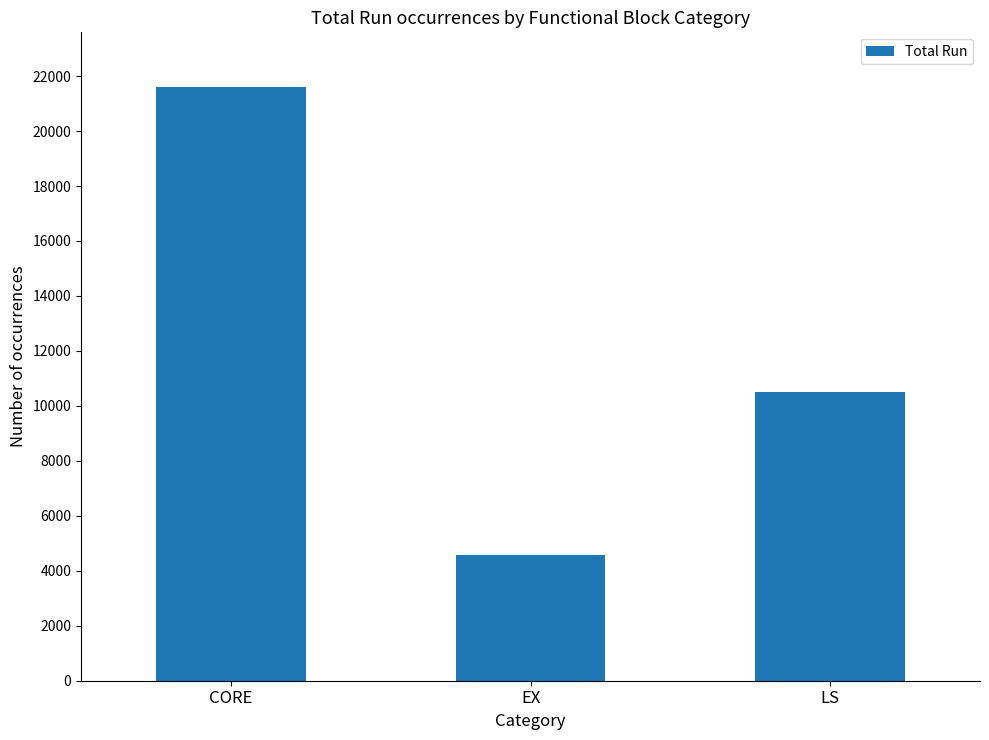

What is the sum of all values?

36705